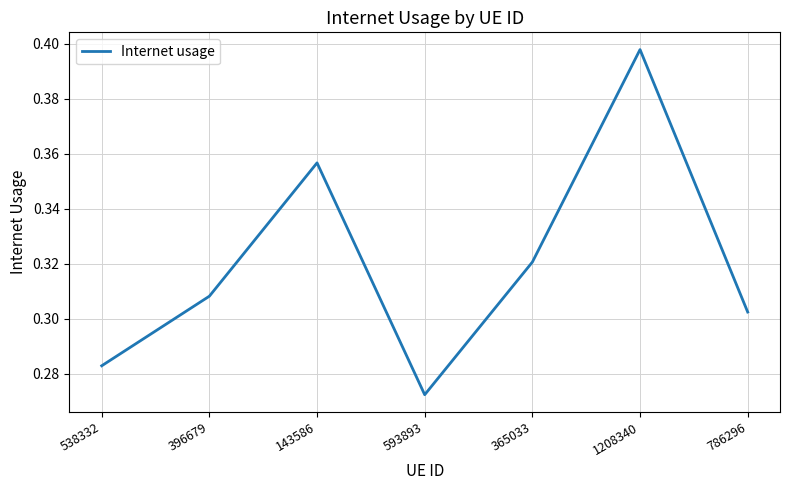

True or false: there are more than 0 points higher than both neighbors.

True